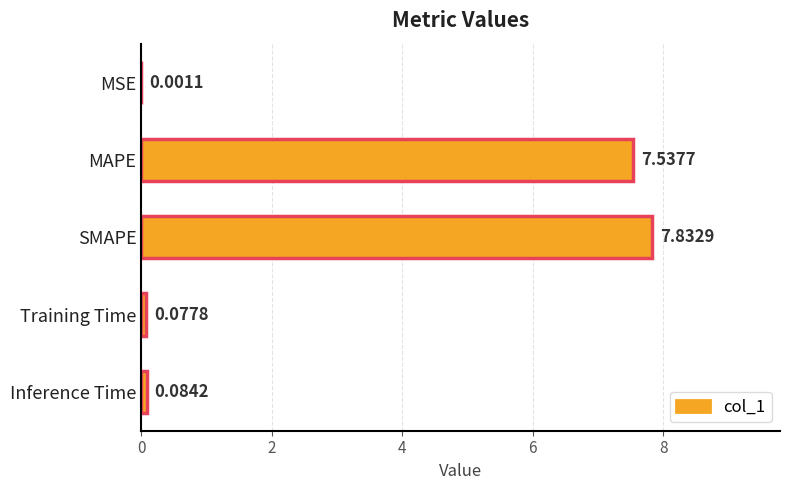

Where is the data nearest to the value 3?

Inference Time